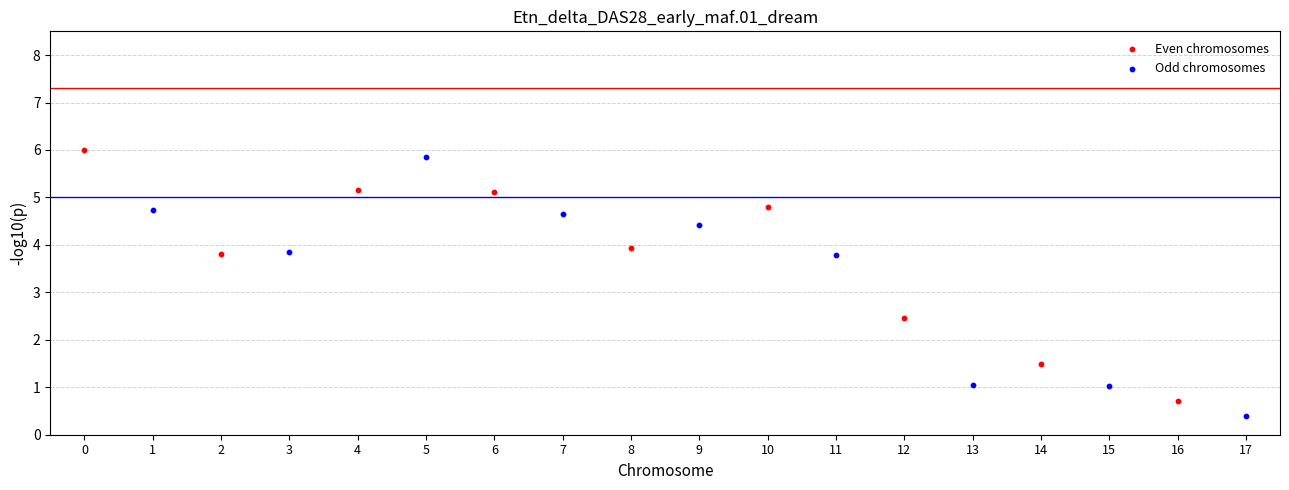

What are all the series names shown in the legend?

Even chromosomes, Odd chromosomes